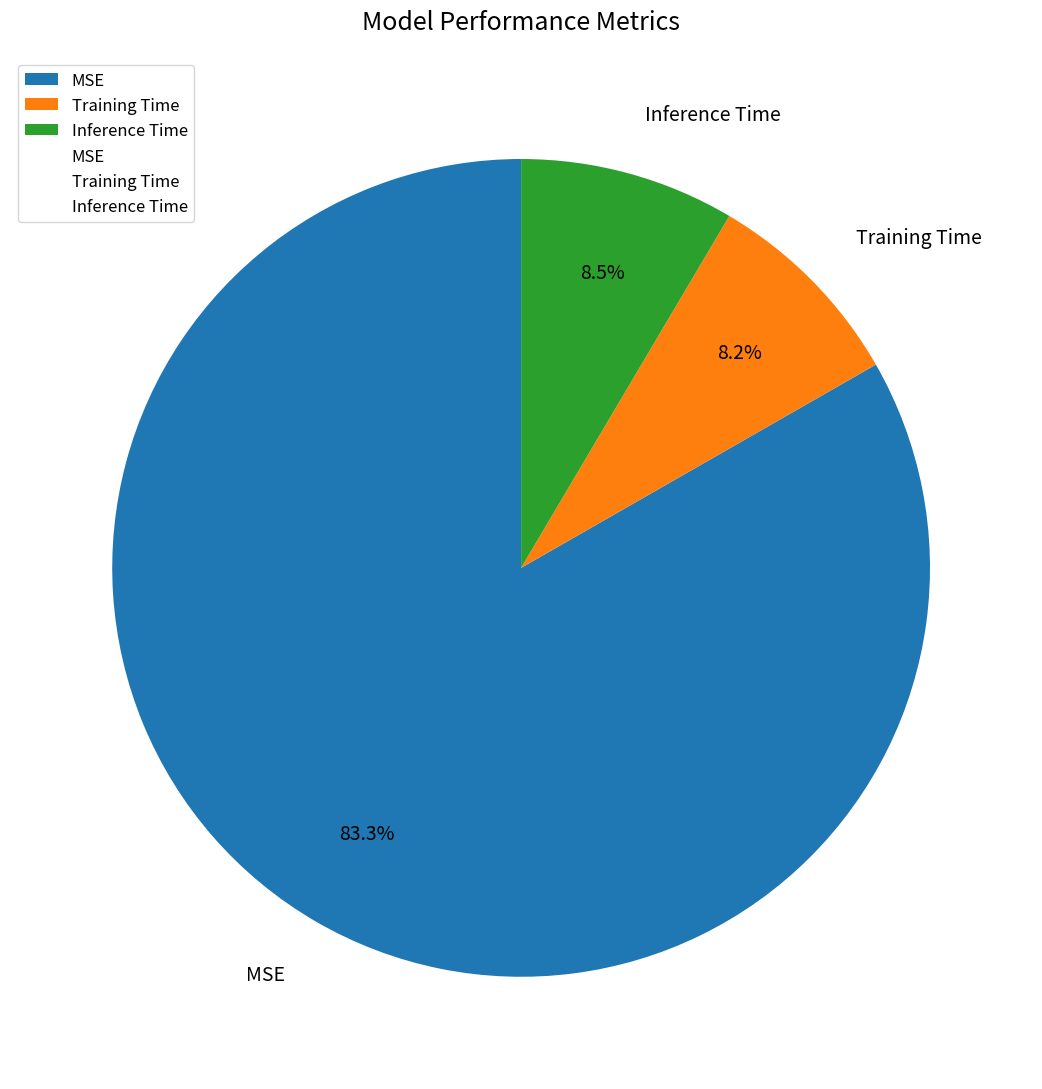

To the nearest percent, what is the difference between the MSE and Inference Time slice percentages?

75%